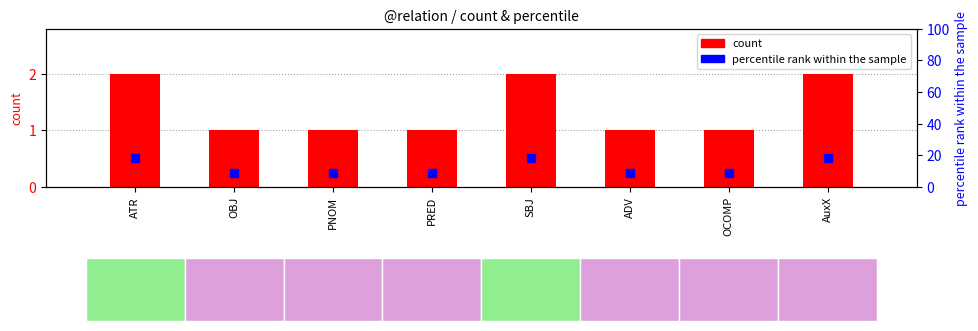

What is the total value across all series at OBJ?

10